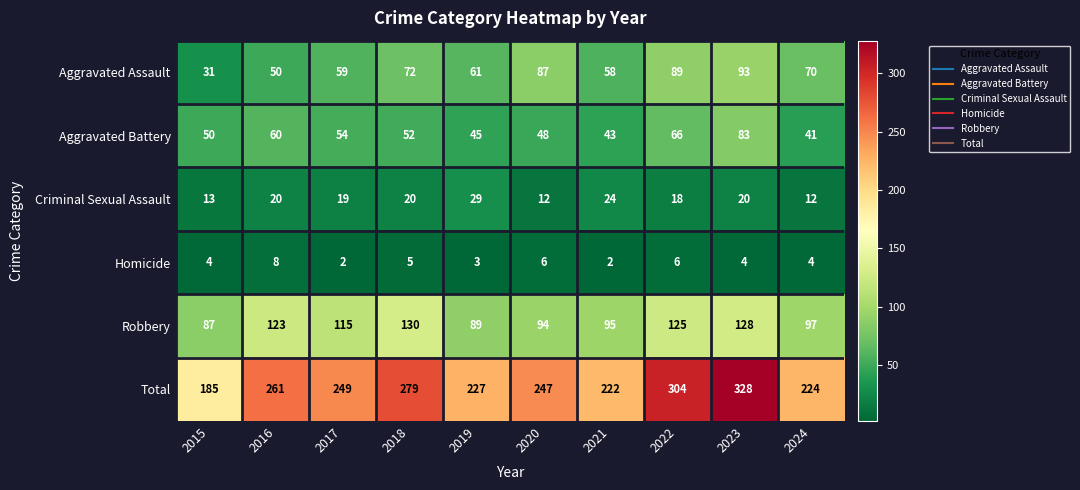

What is the difference between the Criminal Sexual Assault values at 2017 and 2015?

6